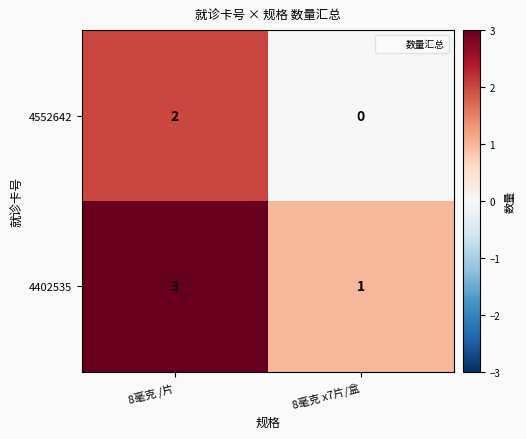

Reading left to right, list all the values displayed in this chart.

4552642: 8毫克 /片=2	8毫克 x7片/盒=0
4402535: 8毫克 /片=3	8毫克 x7片/盒=1